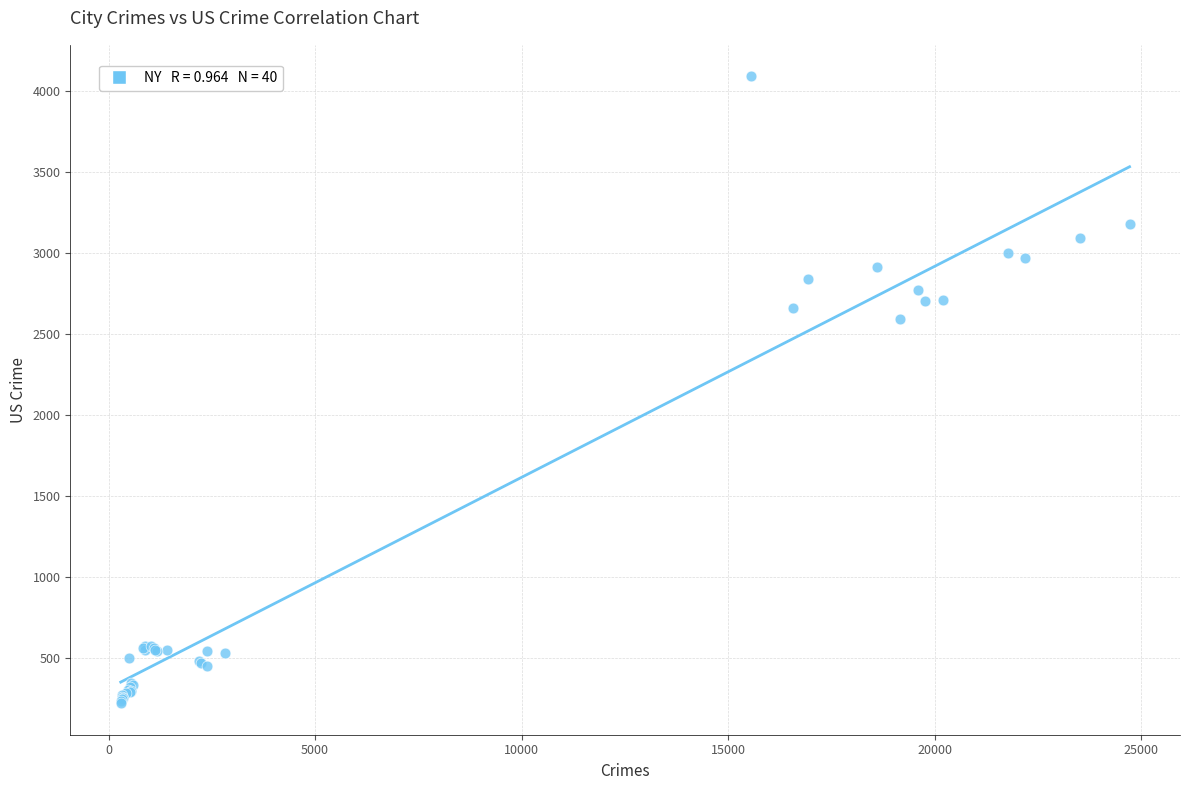

What Y value in the scatter plot is closest to 2154?

2590